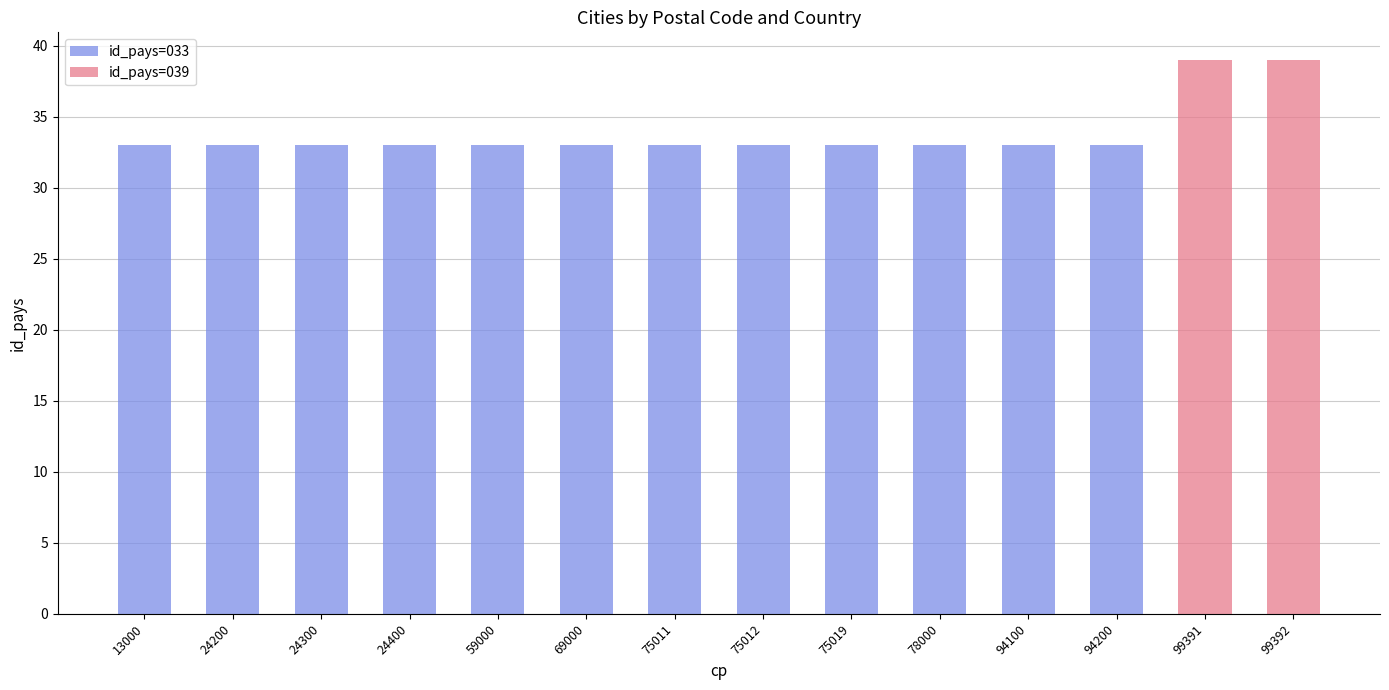

True or false: id_pays=039 has a value of 0 at 94100.

True